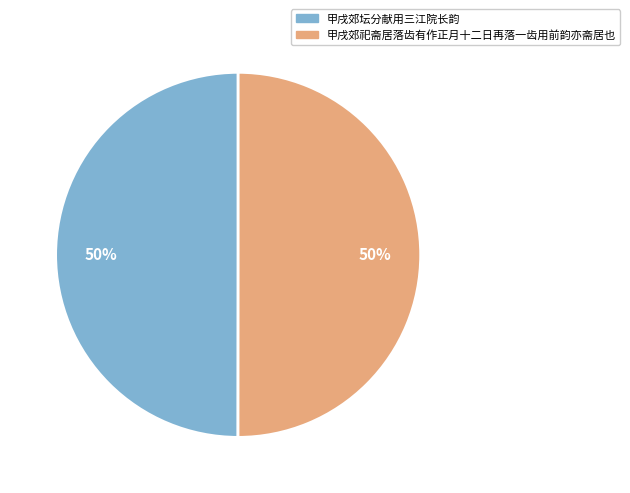

The 甲戌郊祀斋居落齿有作正月十二日再落一齿用前韵亦斋居也 slice represents 50% of the pie. True or false?

True